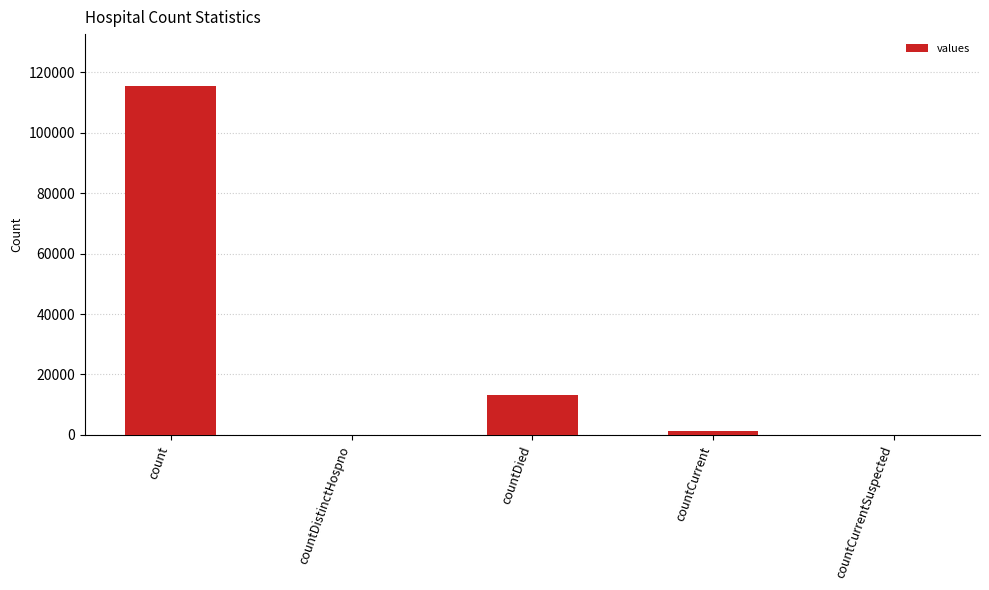

Which label corresponds to the largest value in the chart?

count